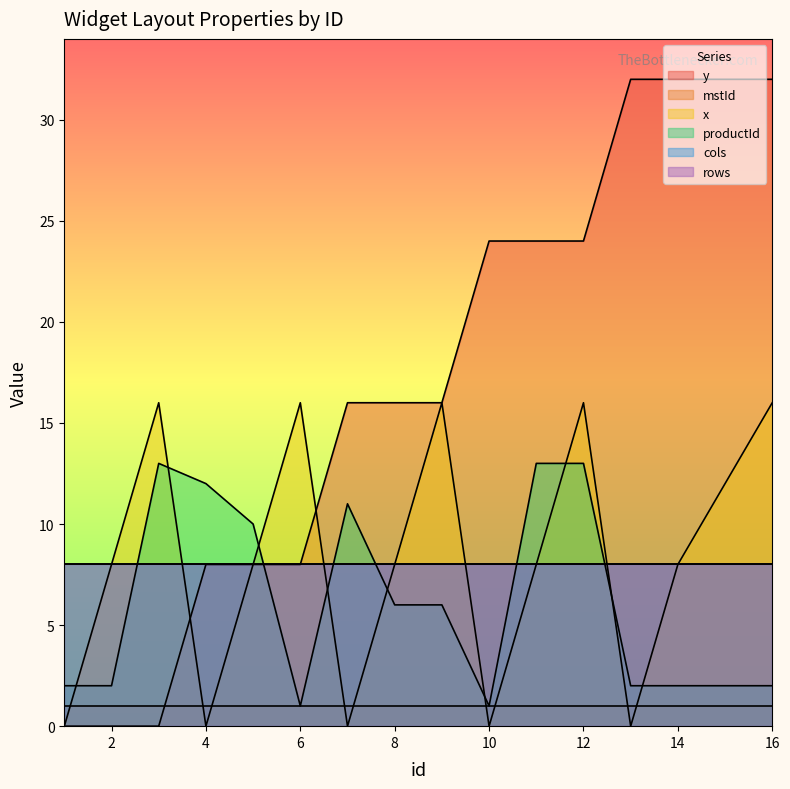

What is the sum of the y values at 11 and 2?

24